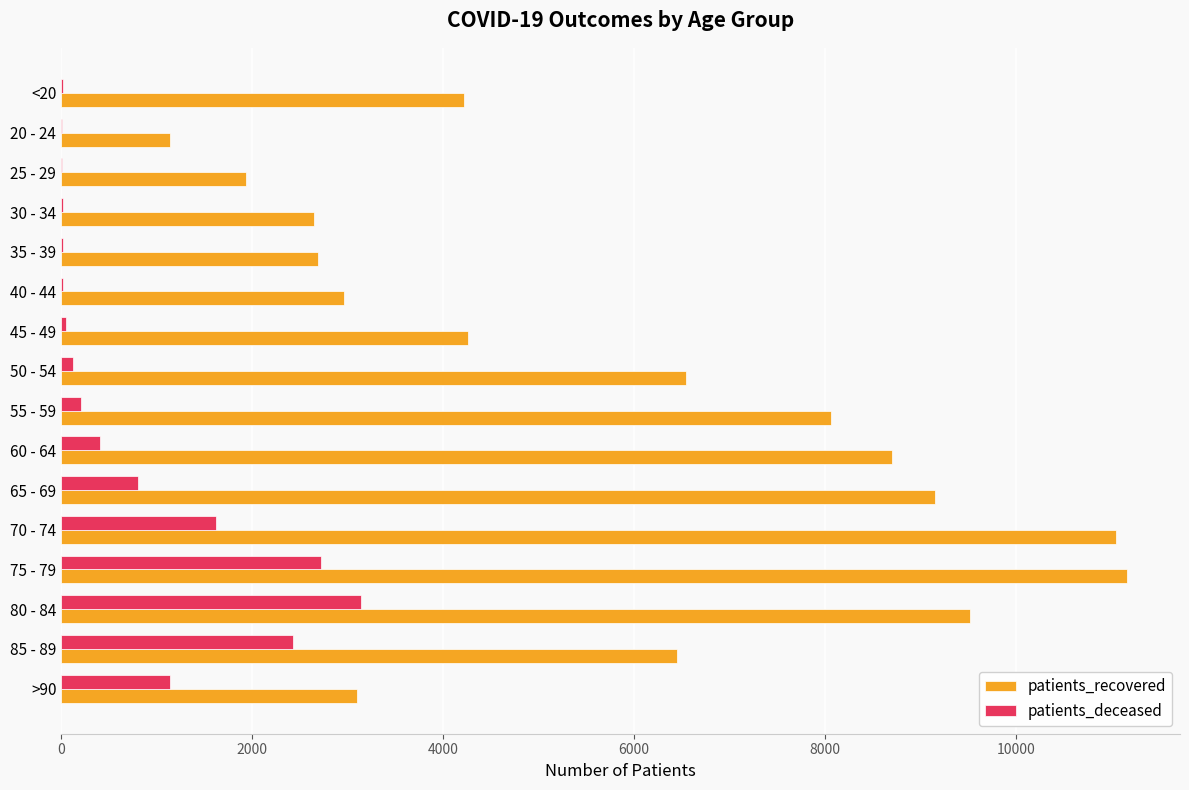

At which category is the sum across all series the highest?

75 - 79